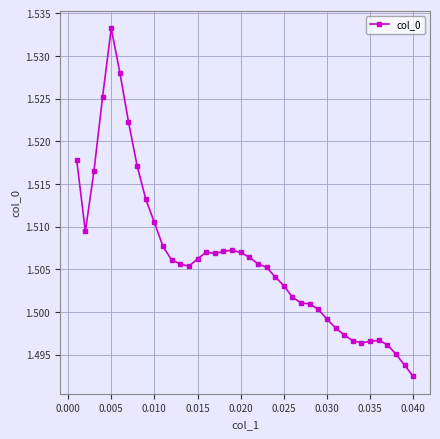

True or false: the data has more than 1 interior local peaks.

True